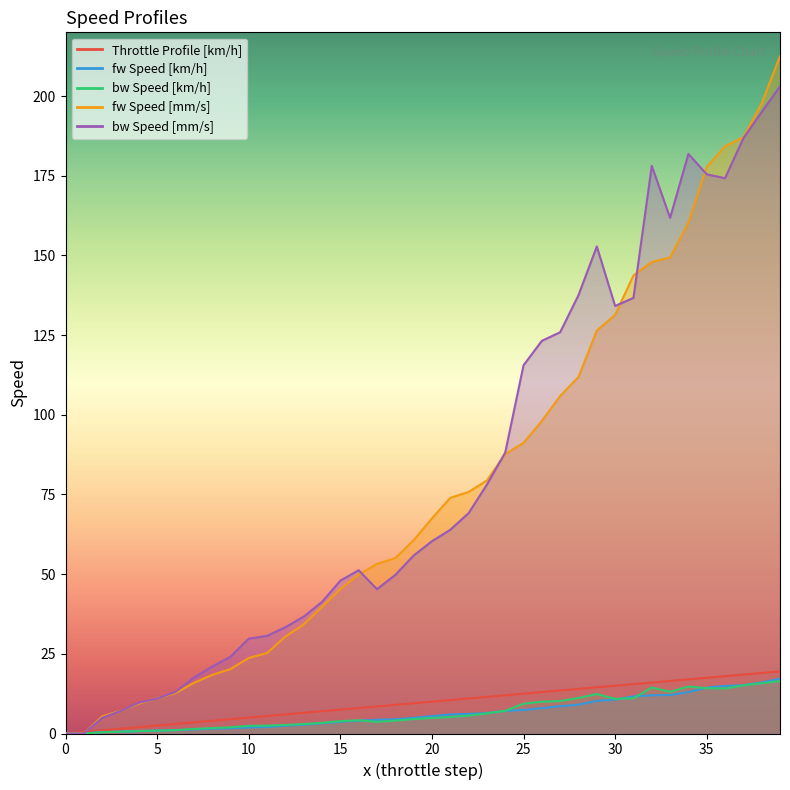

Reading left to right, list all the values displayed in this chart.

Throttle Profile [km/h]: 0.0	0.5	1.0	1.5	2.0	2.5	3.0	3.5	4.0	4.5	5.0	5.5	6.0	6.5	7.0	7.5	8.0	8.5	9.0	9.5	10.0	10.5	11.0	11.5	12.0	12.5	13.0	13.5	14.0	14.5	15.0	15.5	16.0	16.5	17.0	17.5	18.0	18.5	19.0	19.5
fw Speed [km/h]: 0.0	0.0	0.4	0.6	0.8	0.9	1.0	1.3	1.5	1.6	1.9	2.0	2.5	2.8	3.2	3.7	4.0	4.3	4.5	4.9	5.5	6.0	6.1	6.4	7.1	7.4	7.9	8.6	9.1	10.2	10.6	11.6	12.0	12.1	13.0	14.4	14.9	15.2	16.0	17.2
bw Speed [km/h]: 0.0	0.0	0.4	0.6	0.8	0.9	1.1	1.4	1.7	2.0	2.4	2.5	2.7	3.0	3.3	3.9	4.2	3.7	4.0	4.5	4.9	5.2	5.6	6.3	7.1	9.4	10.0	10.2	11.1	12.4	10.9	11.1	14.4	13.1	14.7	14.2	14.1	15.1	15.8	16.4
fw Speed [mm/s]: 0.0	0.0	5.4	7.1	9.4	11.1	12.7	15.9	18.4	20.2	23.7	25.3	30.4	34.2	39.8	45.3	49.8	53.2	55.0	60.6	67.5	73.9	75.8	79.4	87.7	91.2	98.1	105.9	111.9	126.4	131.4	143.7	148.0	149.4	160.3	177.8	184.2	187.1	197.7	212.5
bw Speed [mm/s]: 0.0	0.0	4.9	7.1	9.6	11.0	13.0	17.5	21.0	24.1	29.8	30.6	33.3	36.7	41.3	47.9	51.2	45.3	49.8	55.8	60.3	63.9	69.1	78.1	88.1	115.5	123.2	125.9	137.5	152.8	134.1	136.7	178.1	161.8	181.8	175.5	174.2	186.8	195.0	203.1